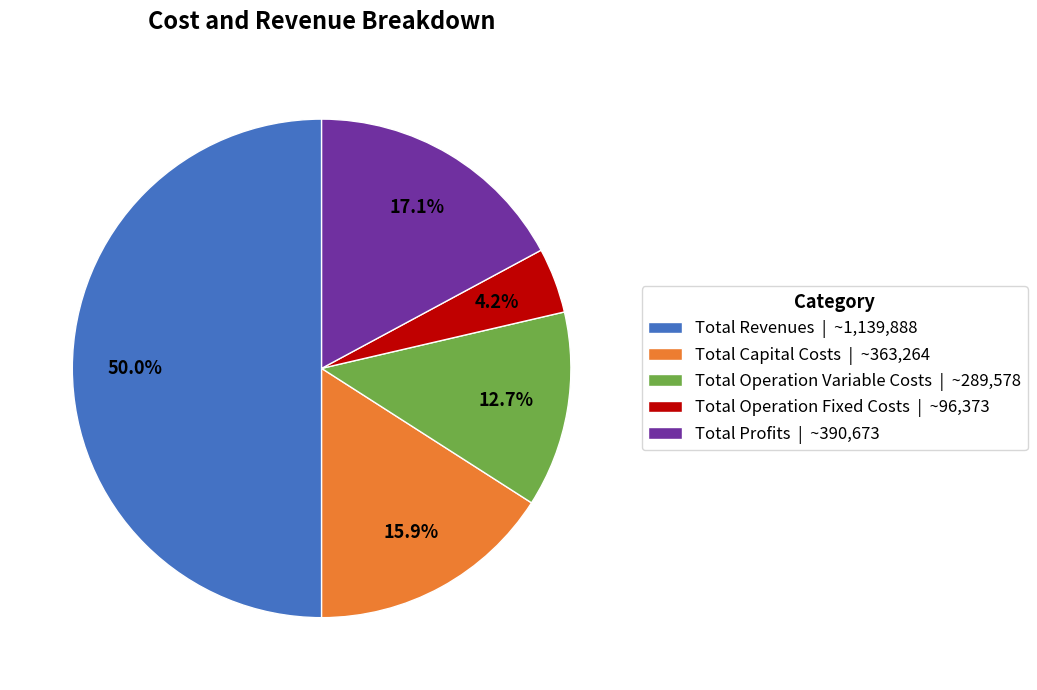

To the nearest percent, what is the average slice percentage?

20%